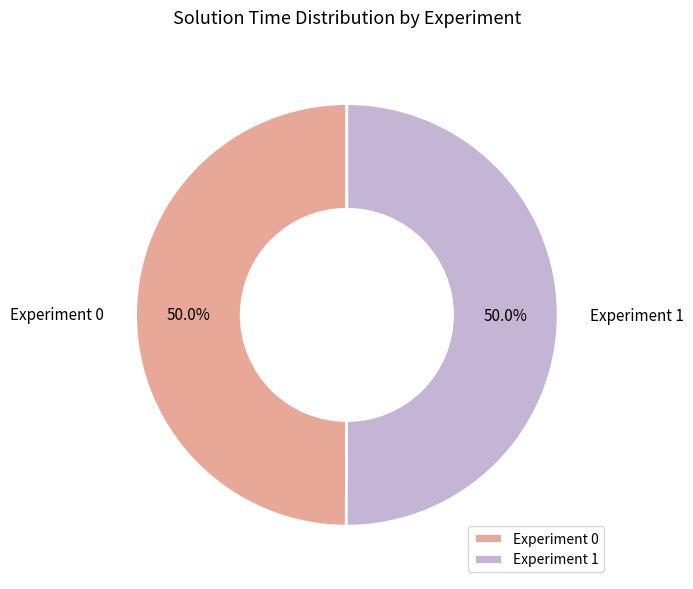

Approximately how many times larger is the value at Experiment 0 compared to Experiment 1?

1.0